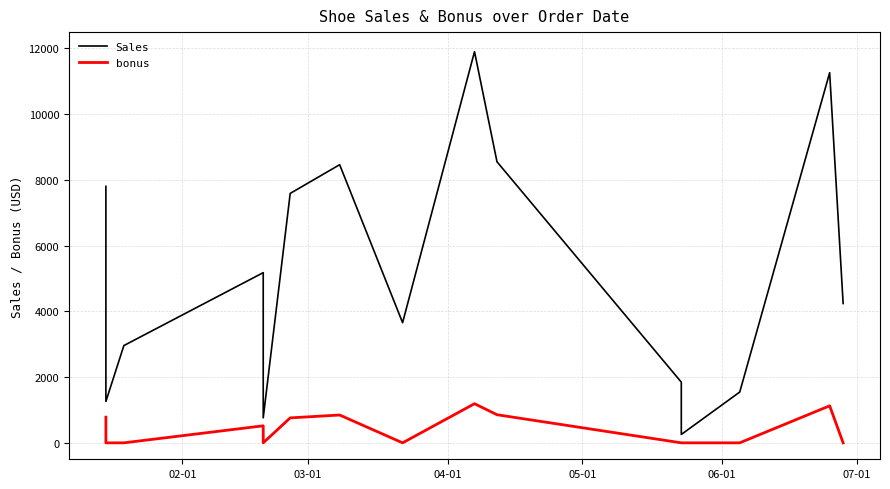

What is the difference between the maximum and minimum values in the bonus series?

1190.0